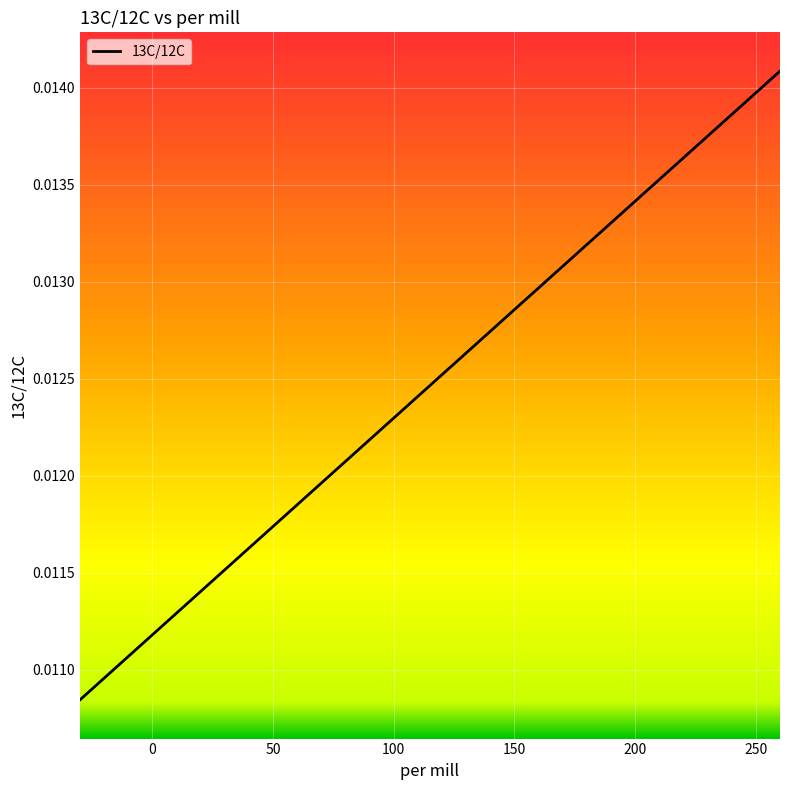

How many lines are shown in the chart?

1